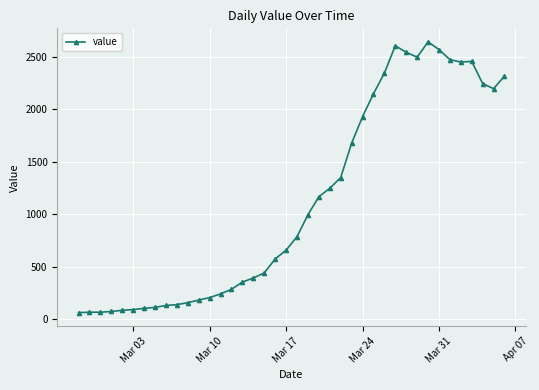

What is the difference between the second highest and second lowest values?

2538